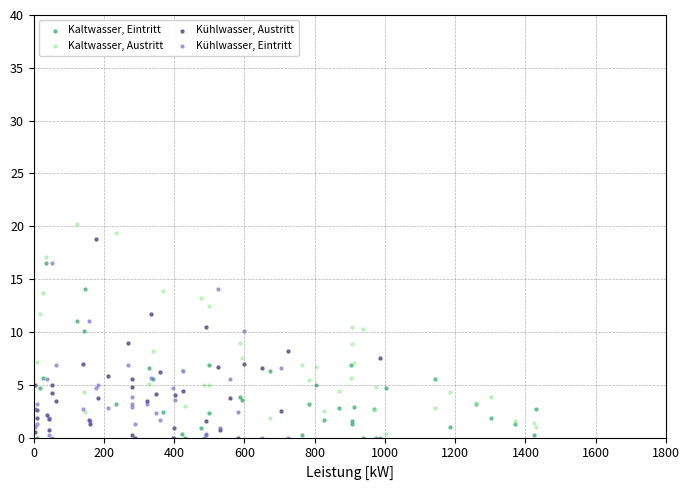

What are all the series names shown in the legend?

Kaltwasser, Eintritt, Kaltwasser, Austritt, Kühlwasser, Austritt, Kühlwasser, Eintritt